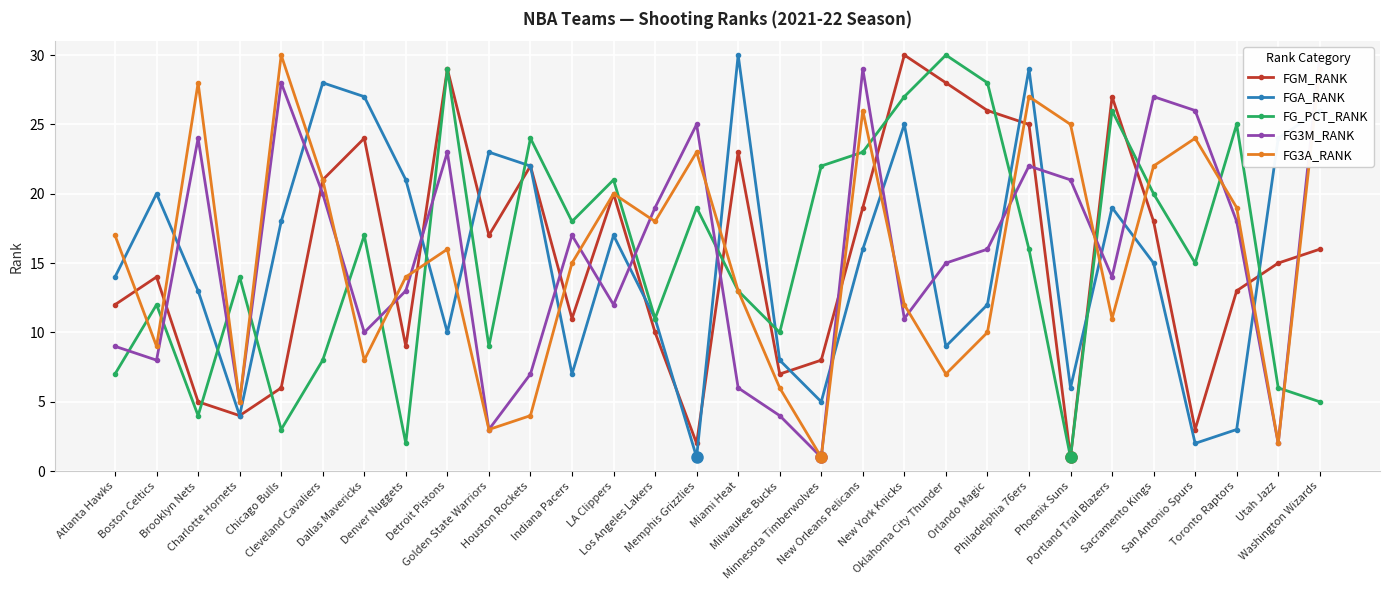

List the series in order of their peak value, highest first.

FGM_RANK, FGA_RANK, FG_PCT_RANK, FG3M_RANK, FG3A_RANK